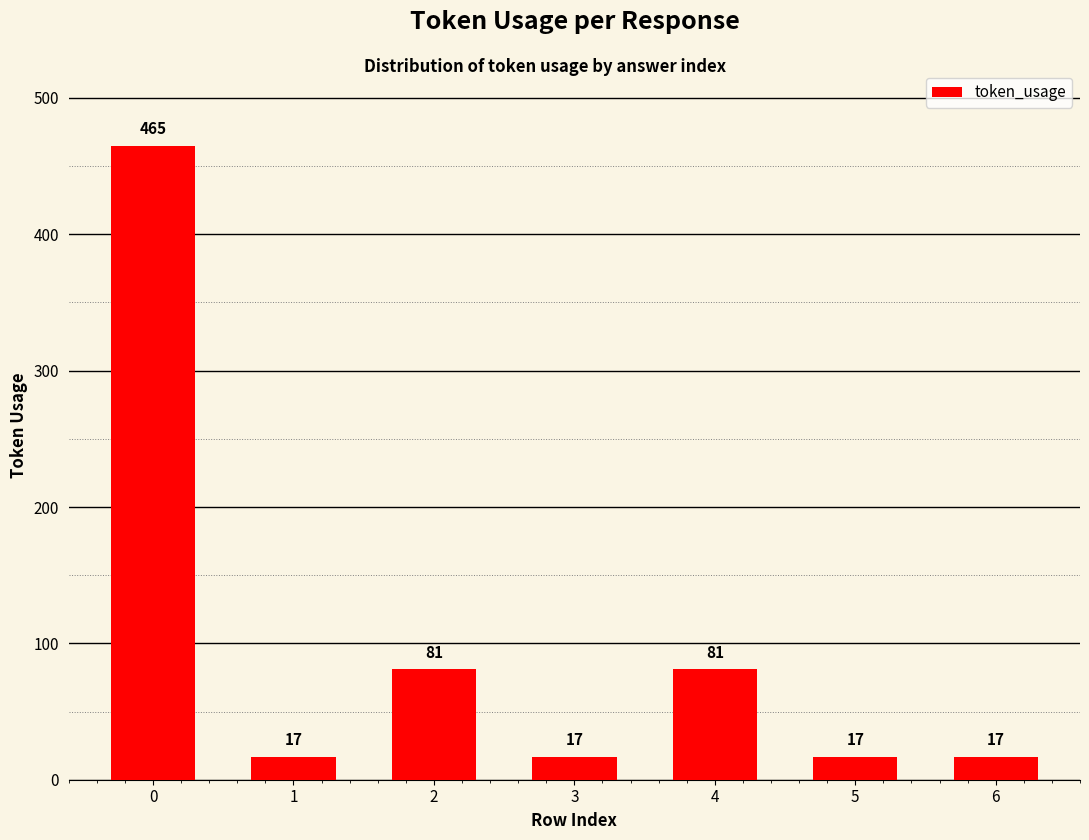

Reading right to left, extract all data points from this chart.

6=17	5=17	4=81	3=17	2=81	1=17	0=465